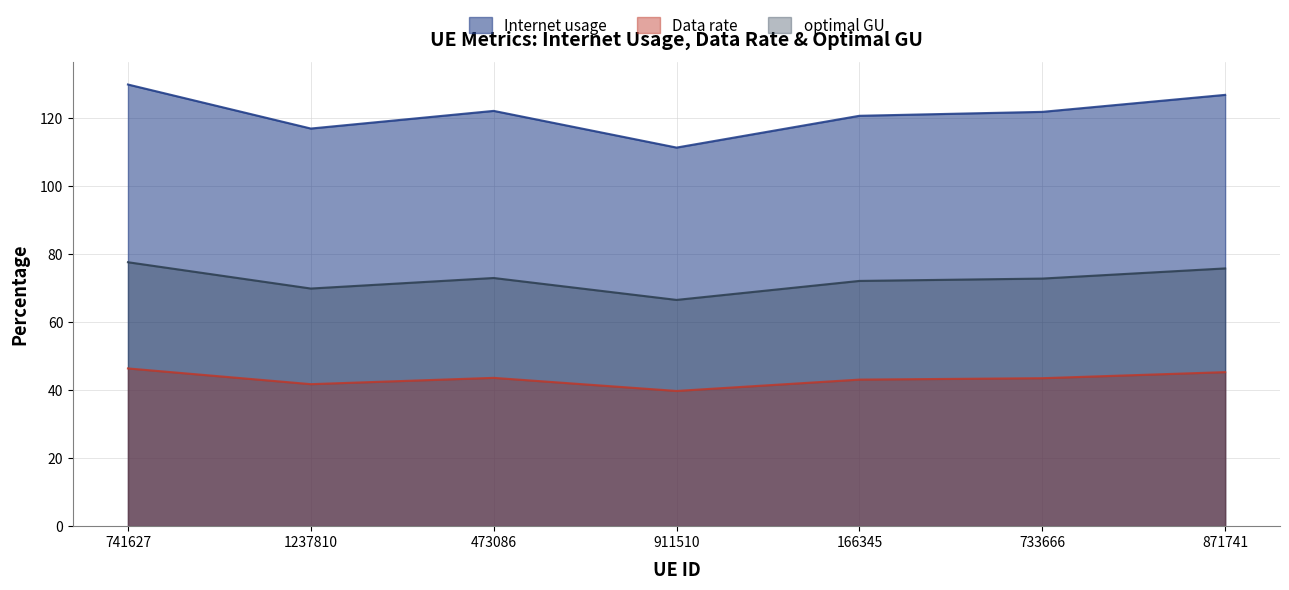

Read the Data rate value at 911510.

39.8